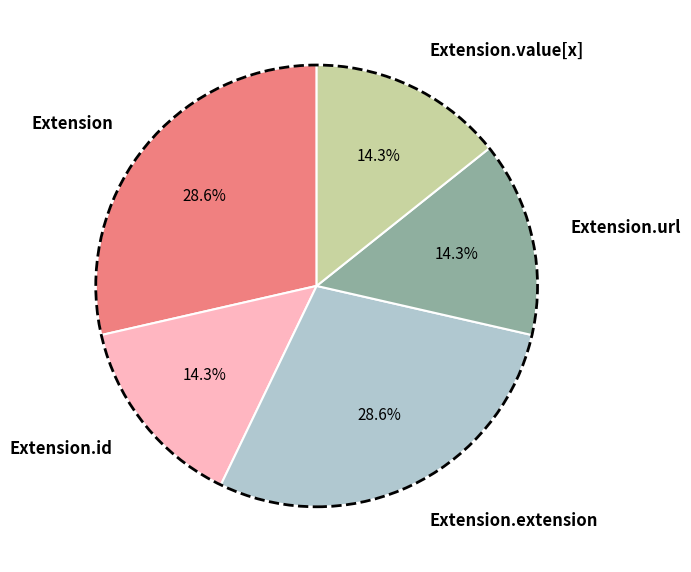

Is there a majority slice in this chart?

No